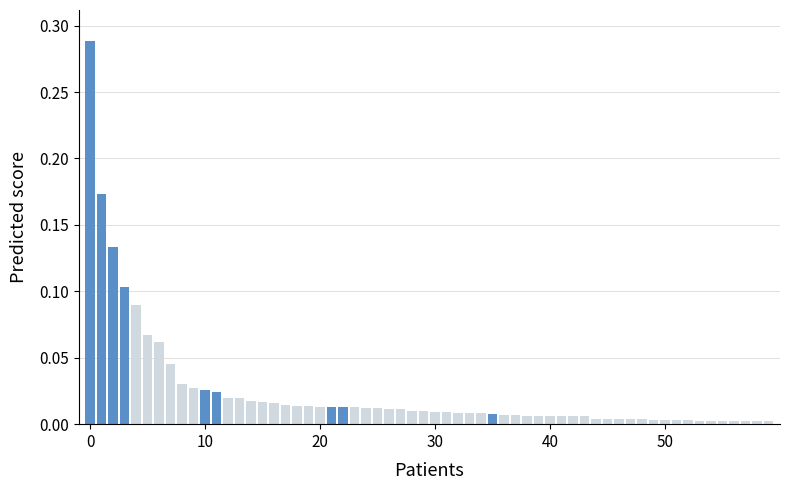

What is the sum of all values?

1.5